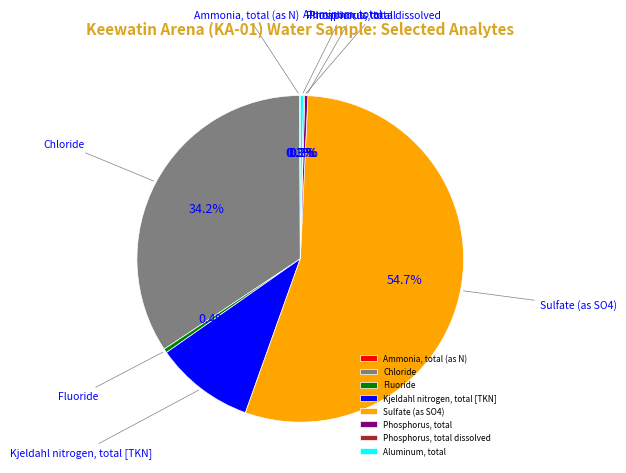

Which slice represents more than half of the pie?

Sulfate (as SO4)